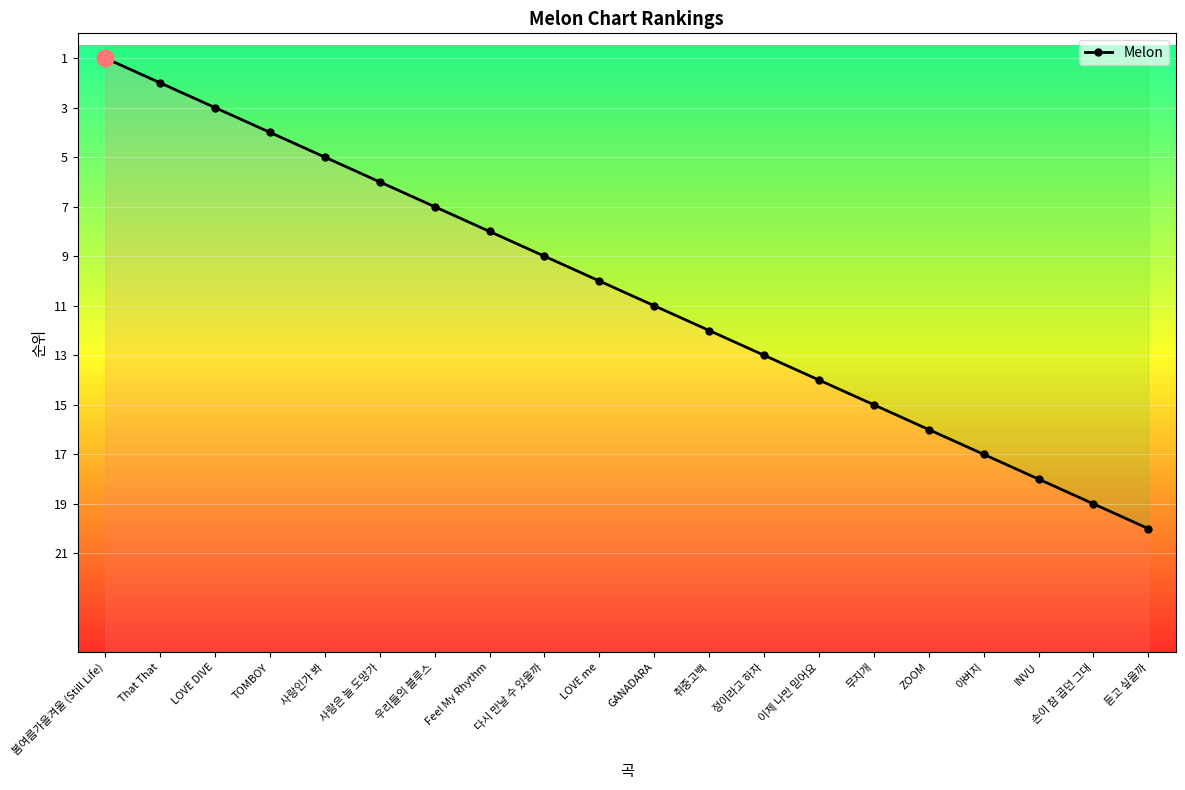

What is the difference between the maximum and minimum values?

19